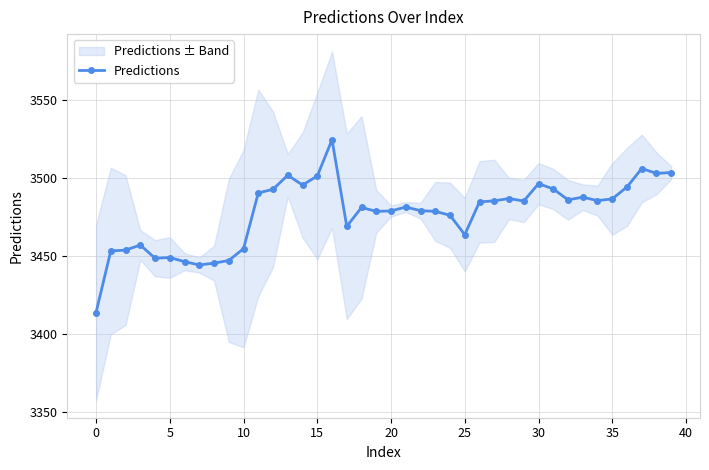

Where is the data nearest to the value 3469?

17